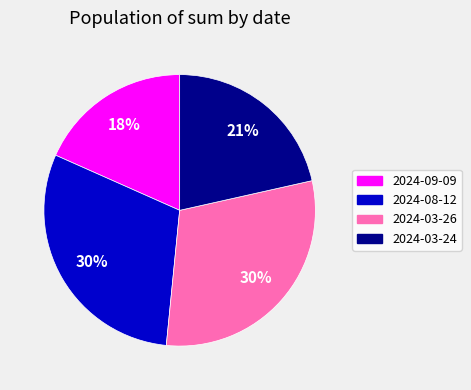

What is the ratio of the value at 2024-03-26 to the value at 2024-08-12?

1.0